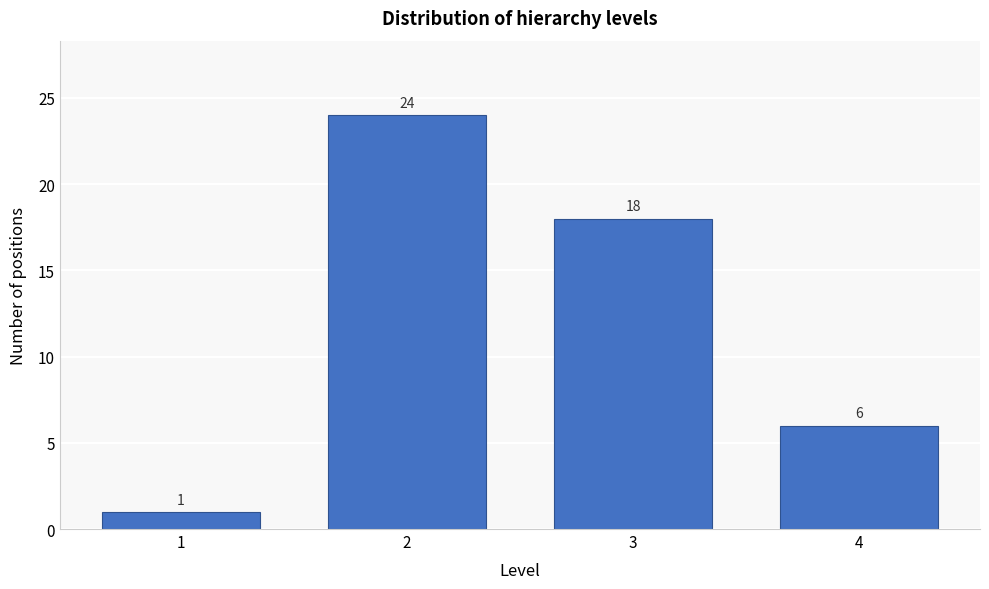

Reading left to right, extract all data points from this chart.

1	24	18	6